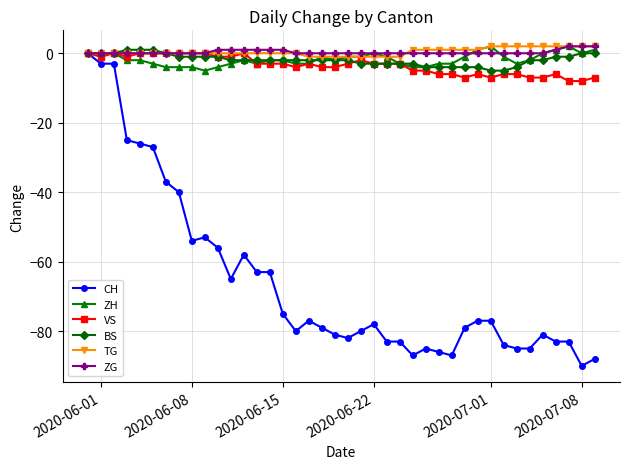

What is the lowest value of the VS series?

-8